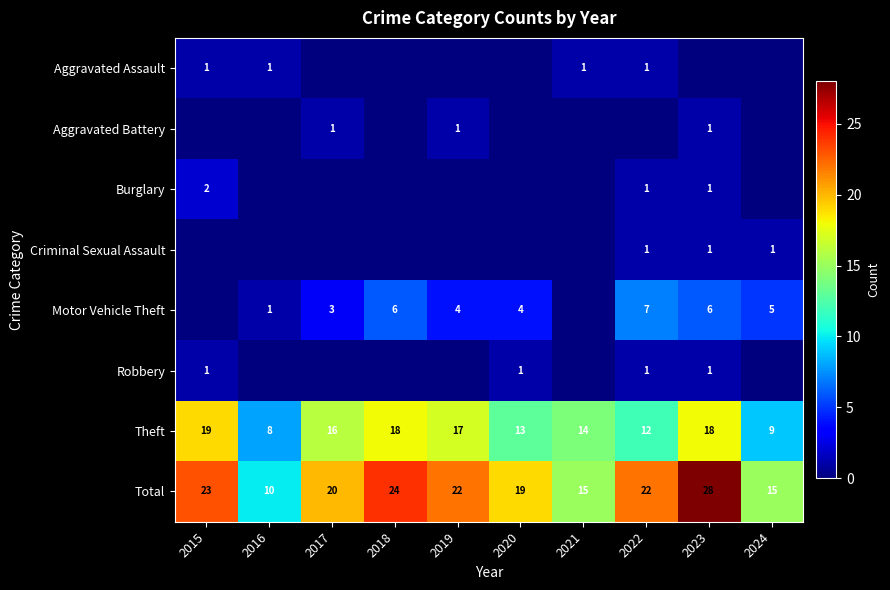

At which label does Total reach its peak?

2023